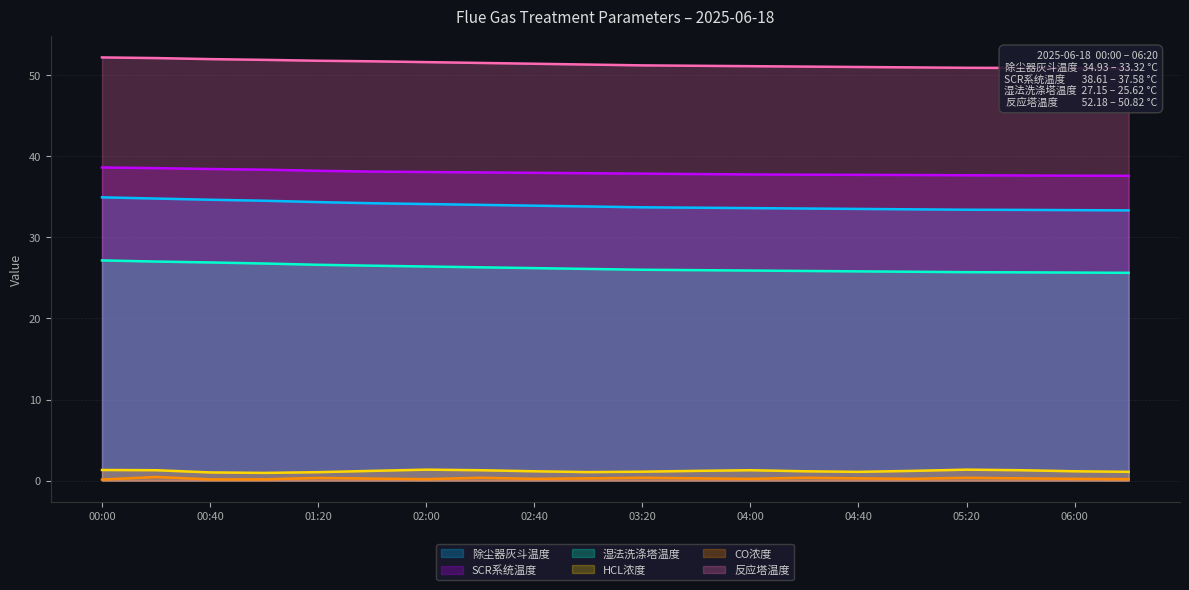

What is the difference between the maximum and minimum values in the 湿法洗涤塔温度 series?

1.5